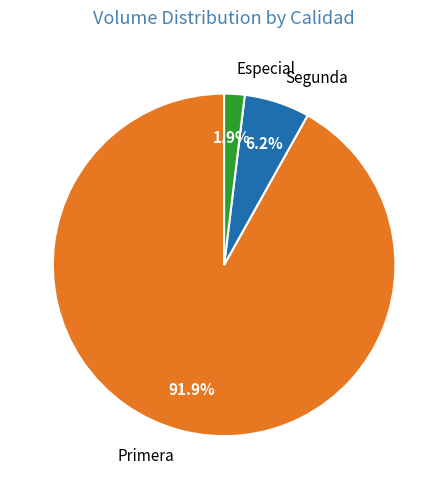

How many segments does this pie chart have?

3